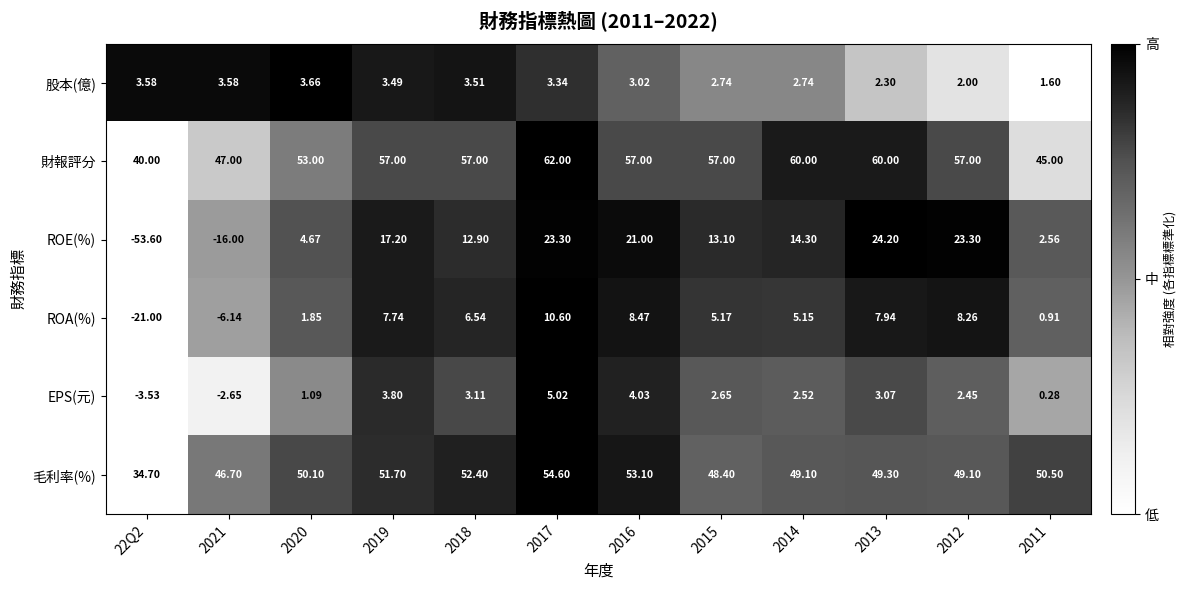

Is the value of EPS(元) at 22Q2 greater than the value of 股本(億) at 2016?

No